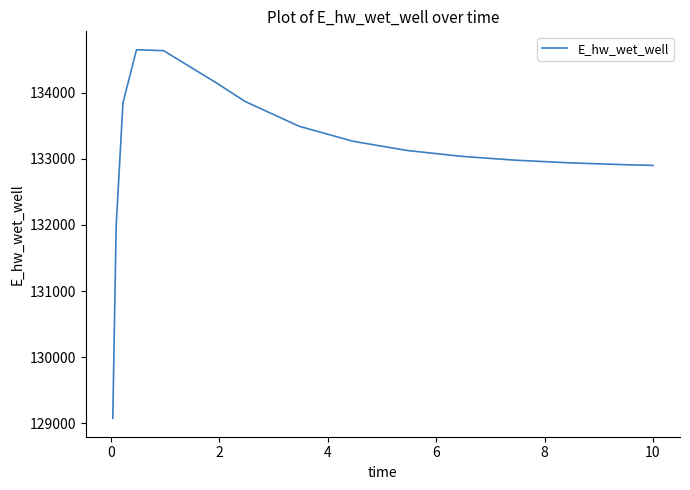

What is the smallest value displayed?

129077.0